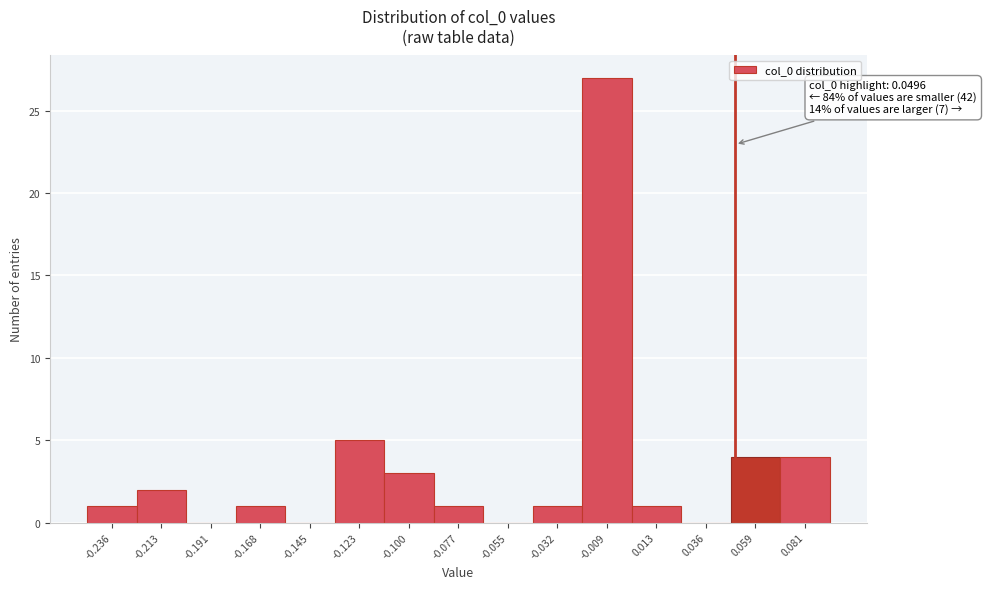

Over which range of the x-axis is the bar tallest?

-0.020 to 0.000